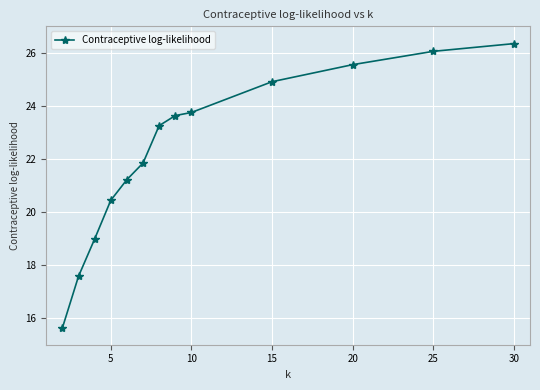

What is the value of the 9th point from the left?

23.8